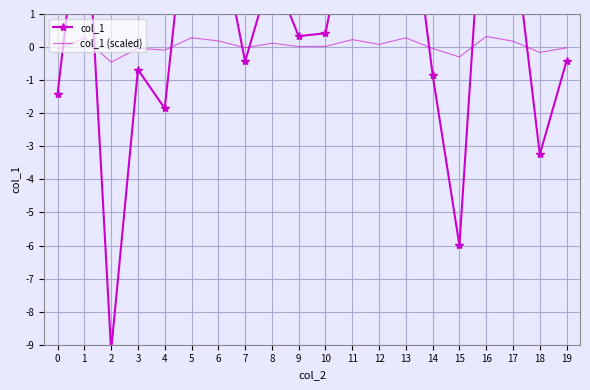

What is the greatest value displayed?

6.4